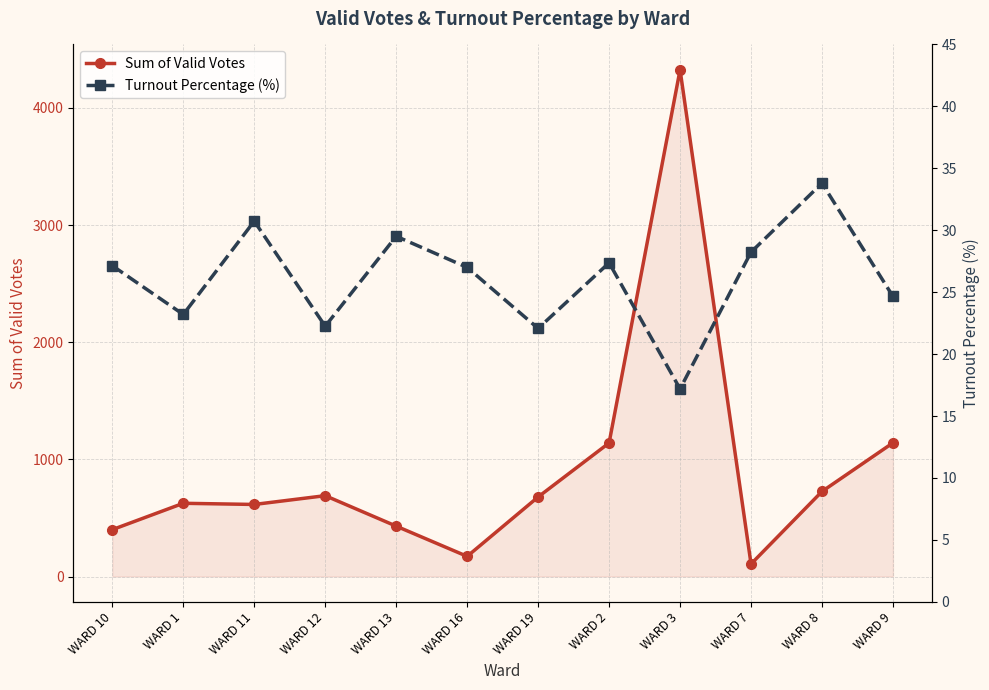

What are all the series names shown in the legend?

Sum of Valid Votes, Turnout Percentage (%)